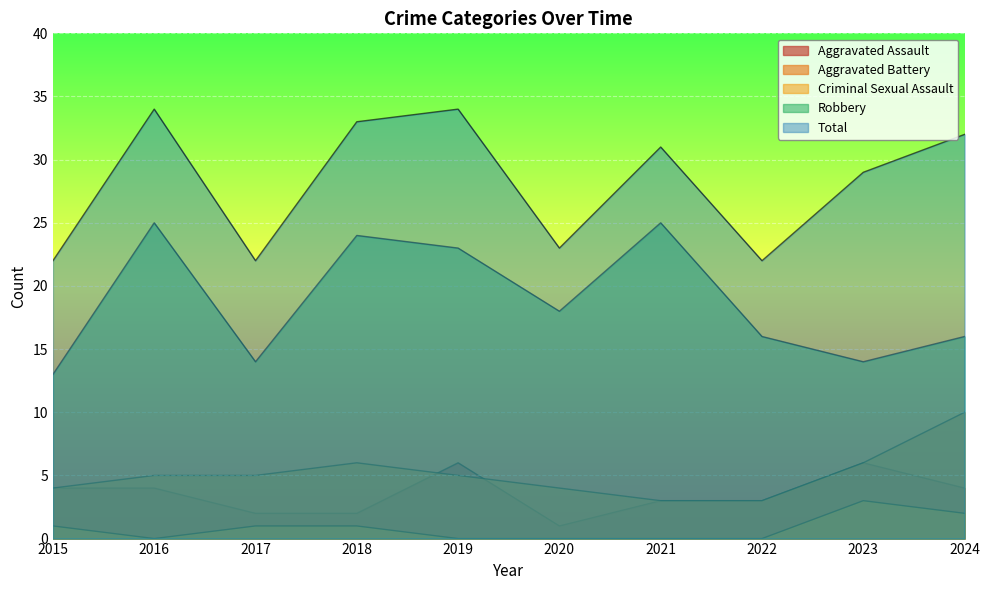

What are all the series names shown in the legend?

Aggravated Assault, Aggravated Battery, Criminal Sexual Assault, Robbery, Total